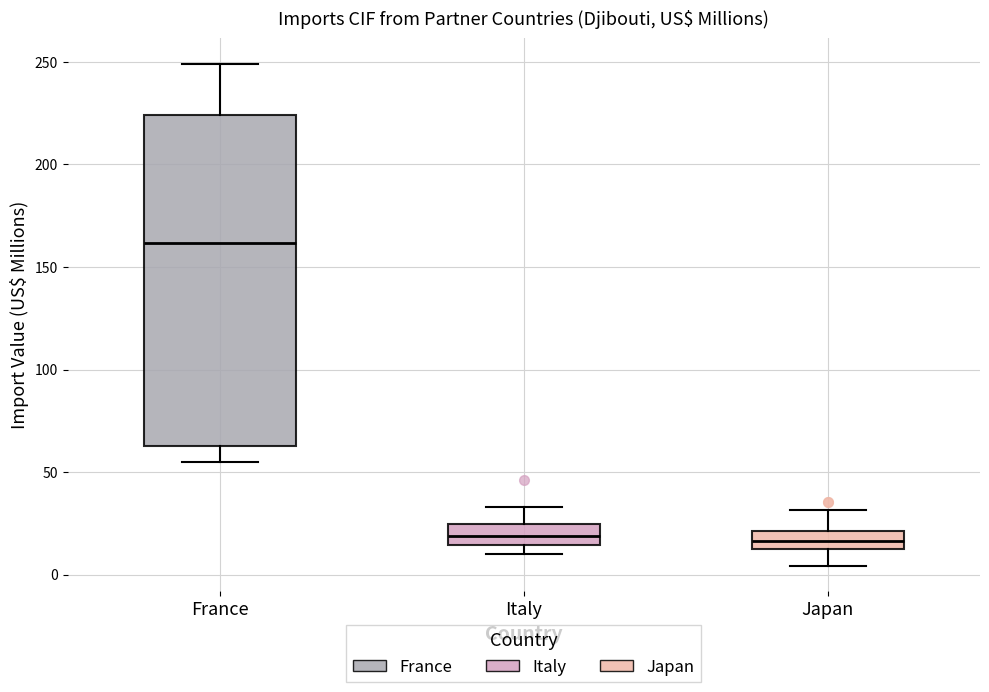

Which box has the highest median line?

France